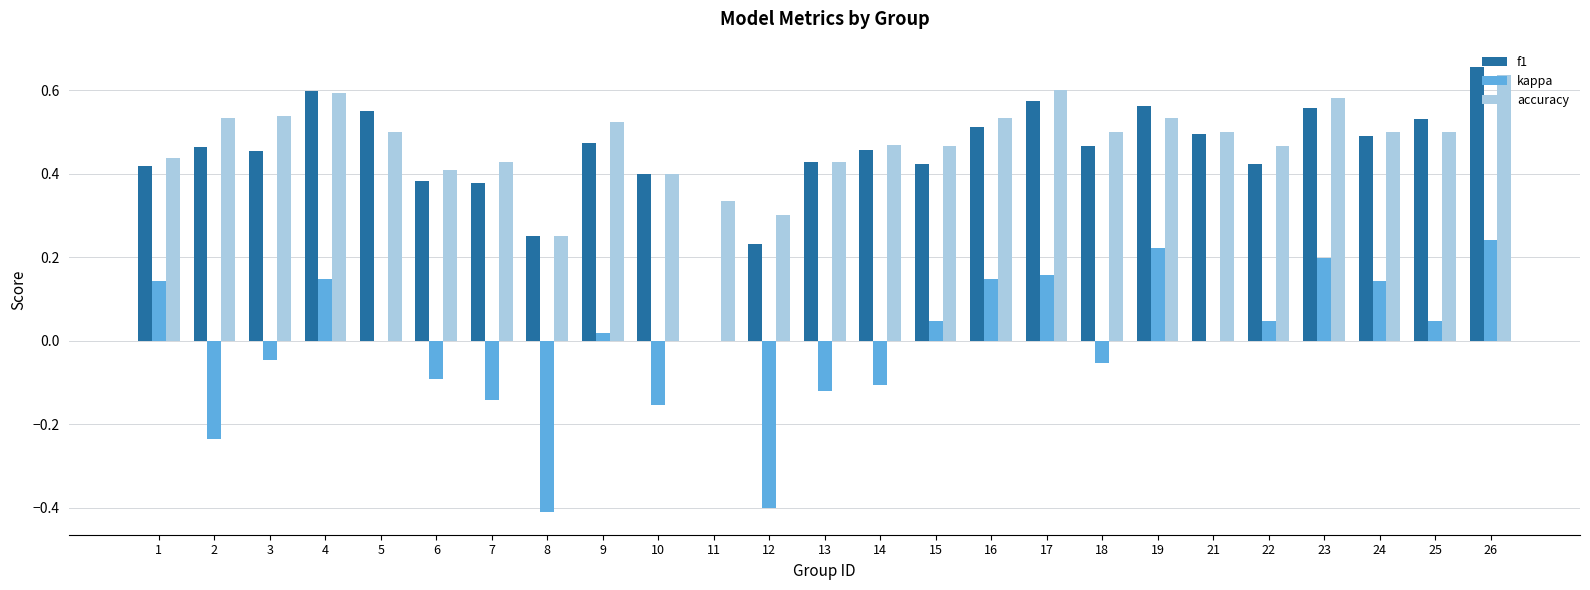

How many groups of bars are there?

25